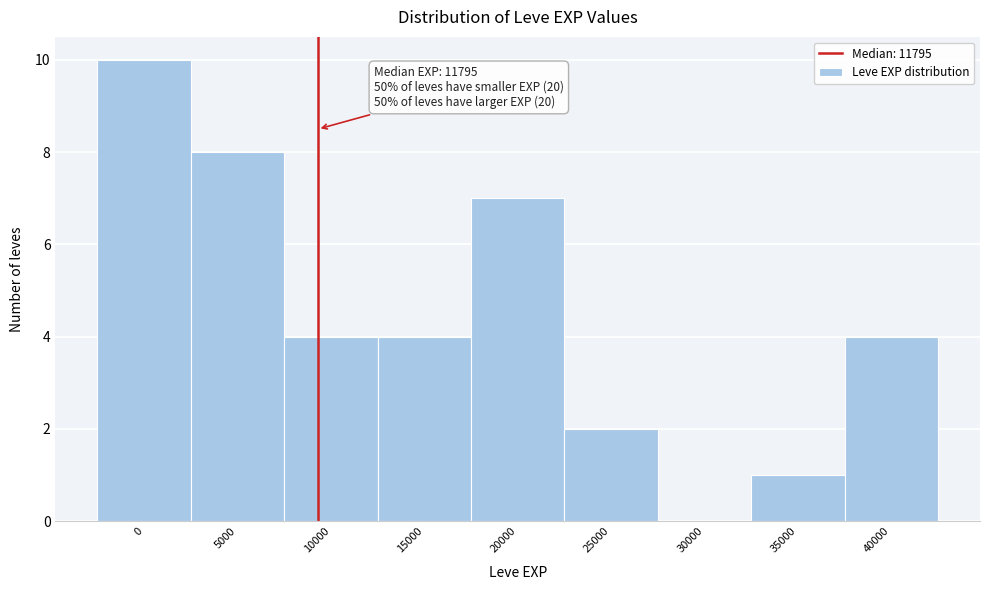

Reading left to right, extract all data points from this chart.

0=10	5000=8	10000=4	15000=4	20000=7	25000=2	30000=0	35000=1	40000=4